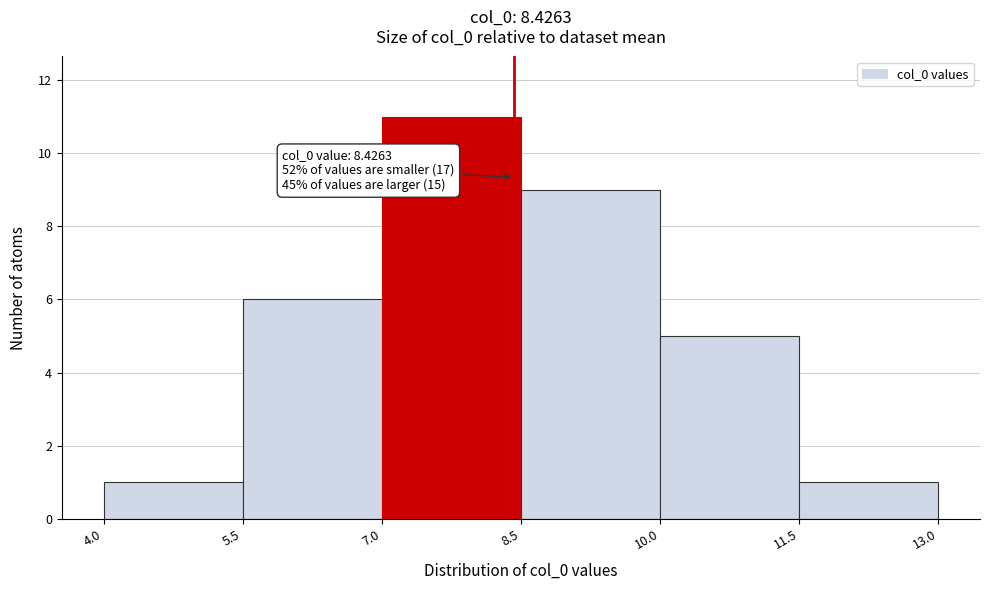

Over which range of the x-axis is the bar tallest?

7.0 to 8.5